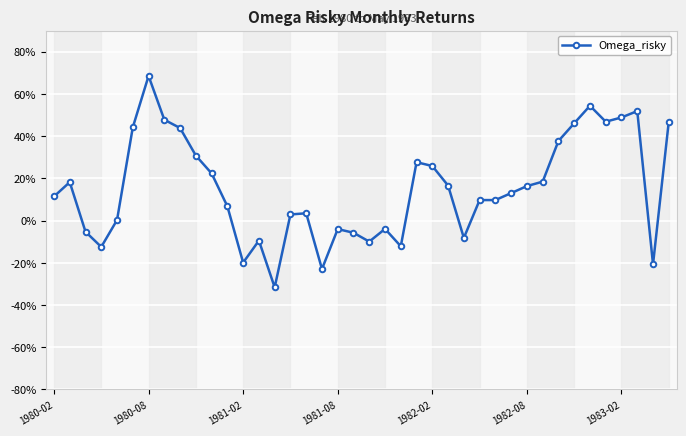

At which label does the data first exceed 0?

1980-02